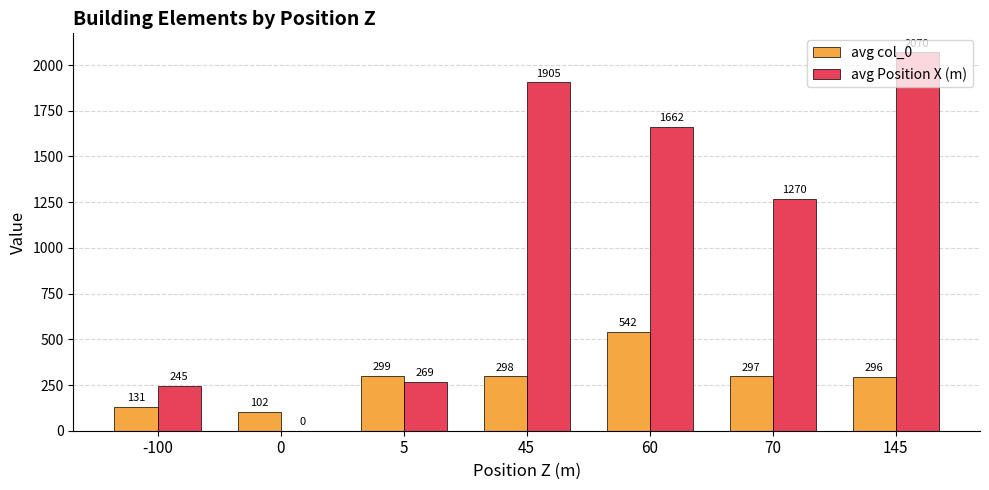

Which series has the largest total across all categories?

avg Position X (m)